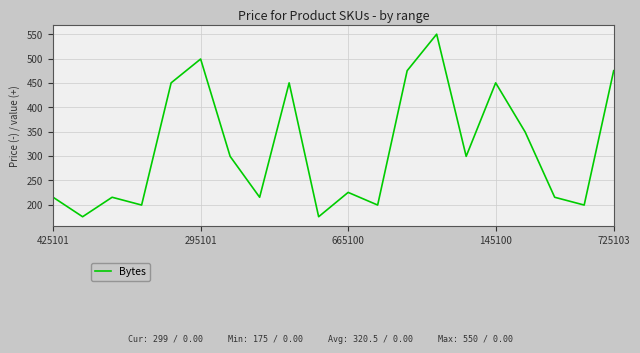

Does the chart display data point markers on the line(s)?

No